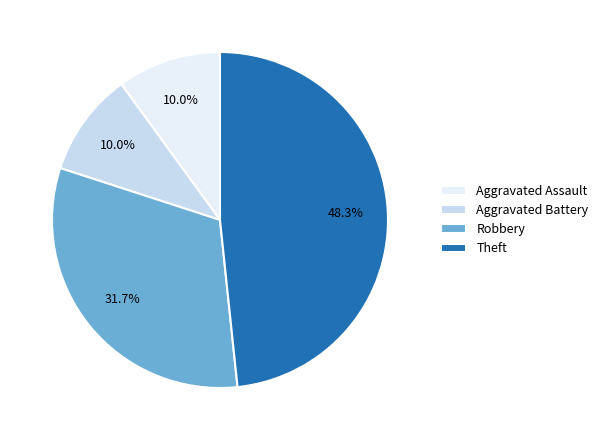

How many slices are in this pie chart?

4